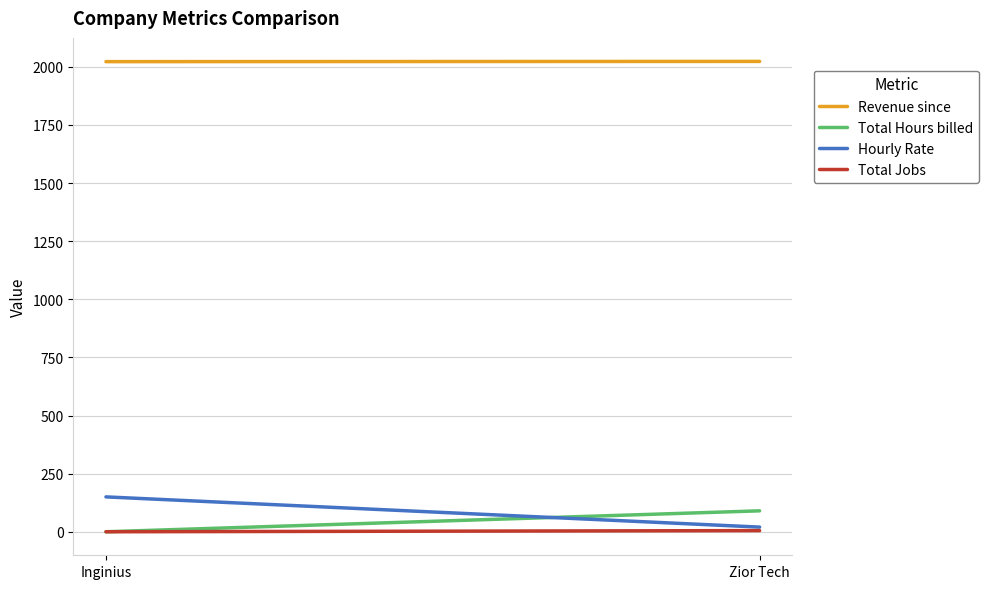

Which series changed the most between Inginius and Zior Tech?

Hourly Rate